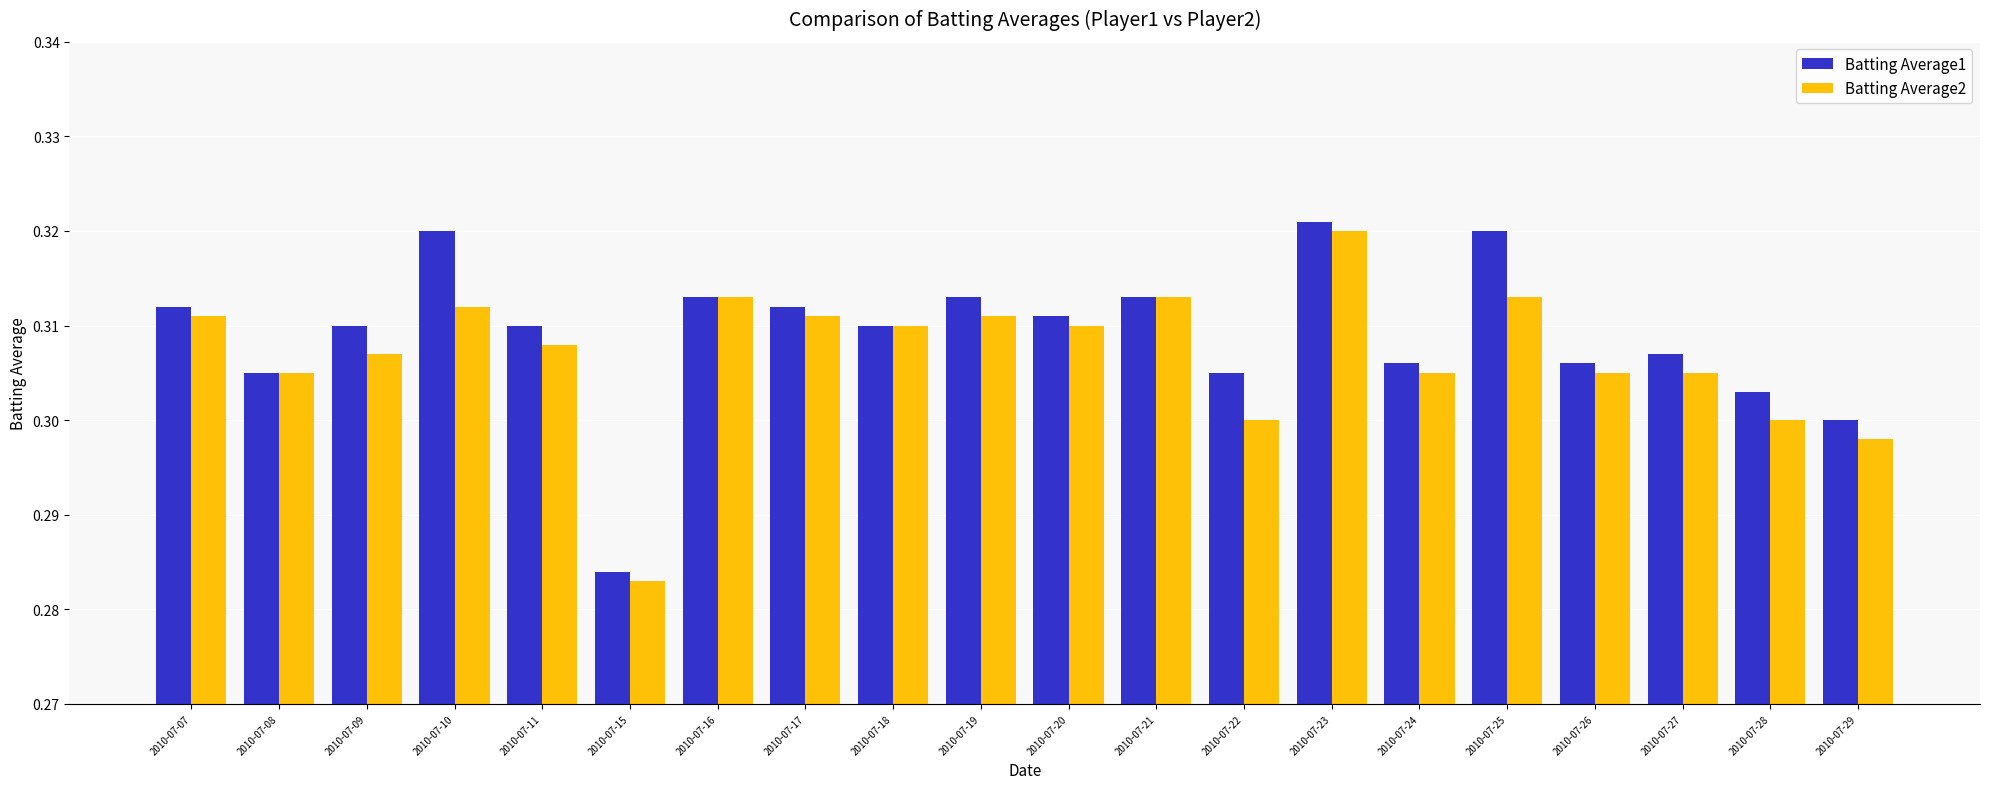

The value of Batting Average2 at 2010-07-16 is 0.3. True or false?

True